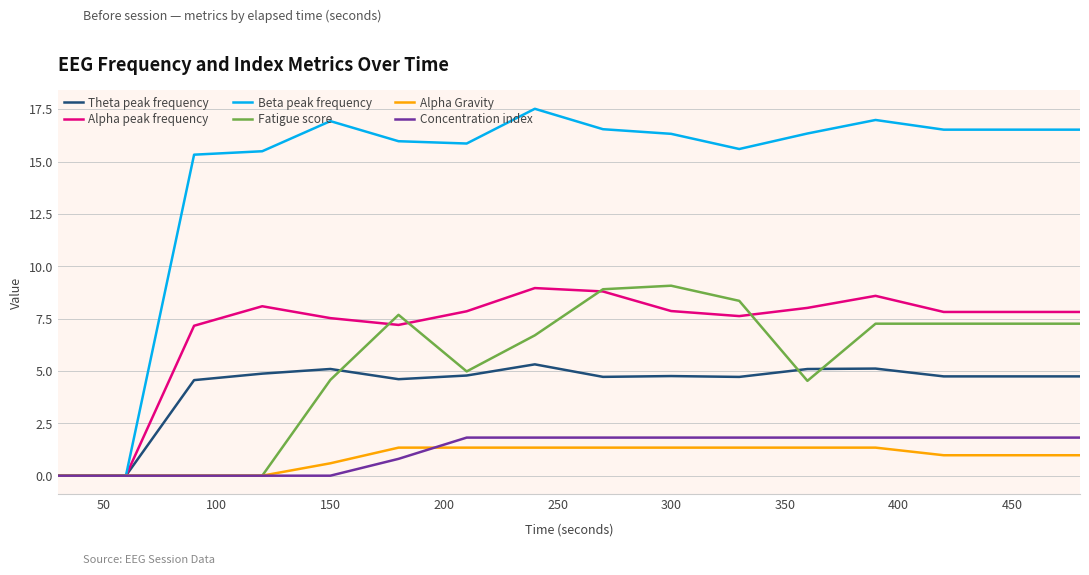

Which series has the largest range (max minus min)?

Beta peak frequency